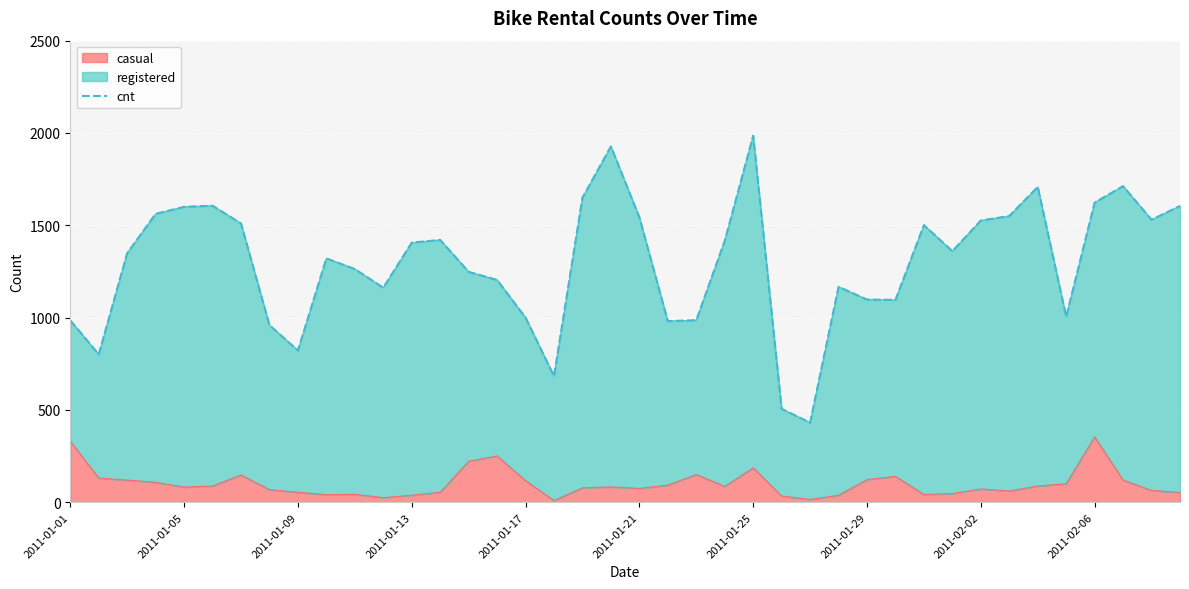

What is the smallest value displayed?

431